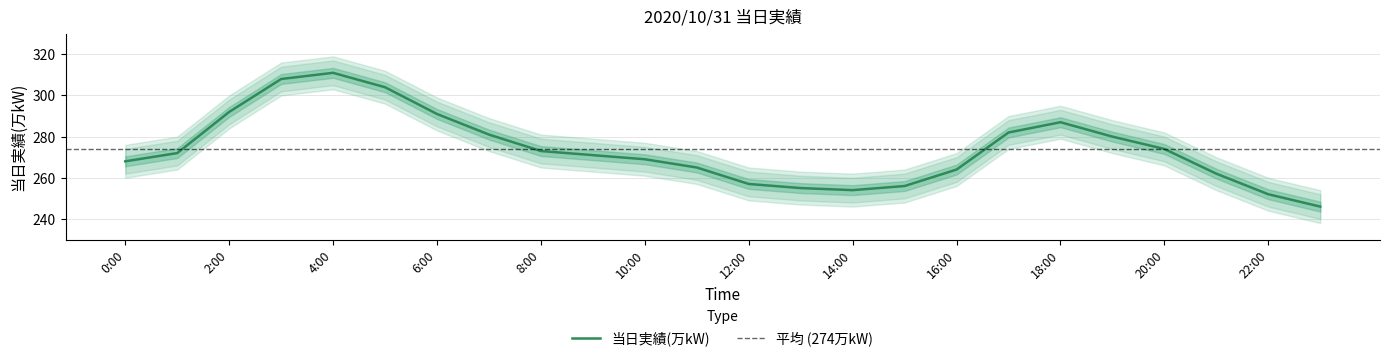

What is the sum of all values?

6574